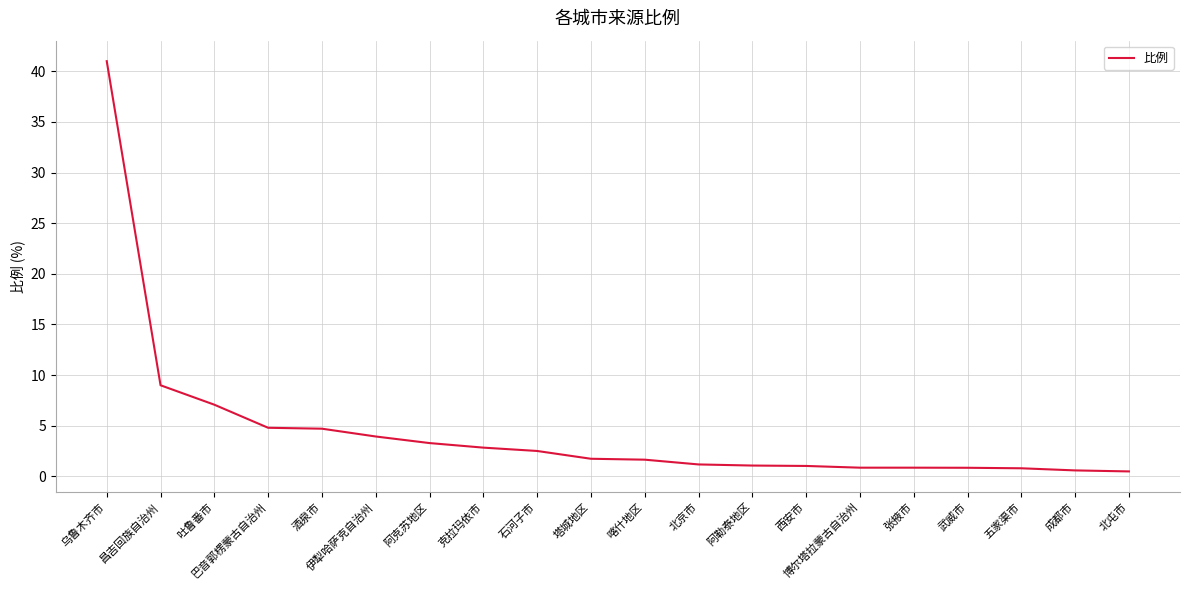

What position from the right is 阿克苏地区?

14